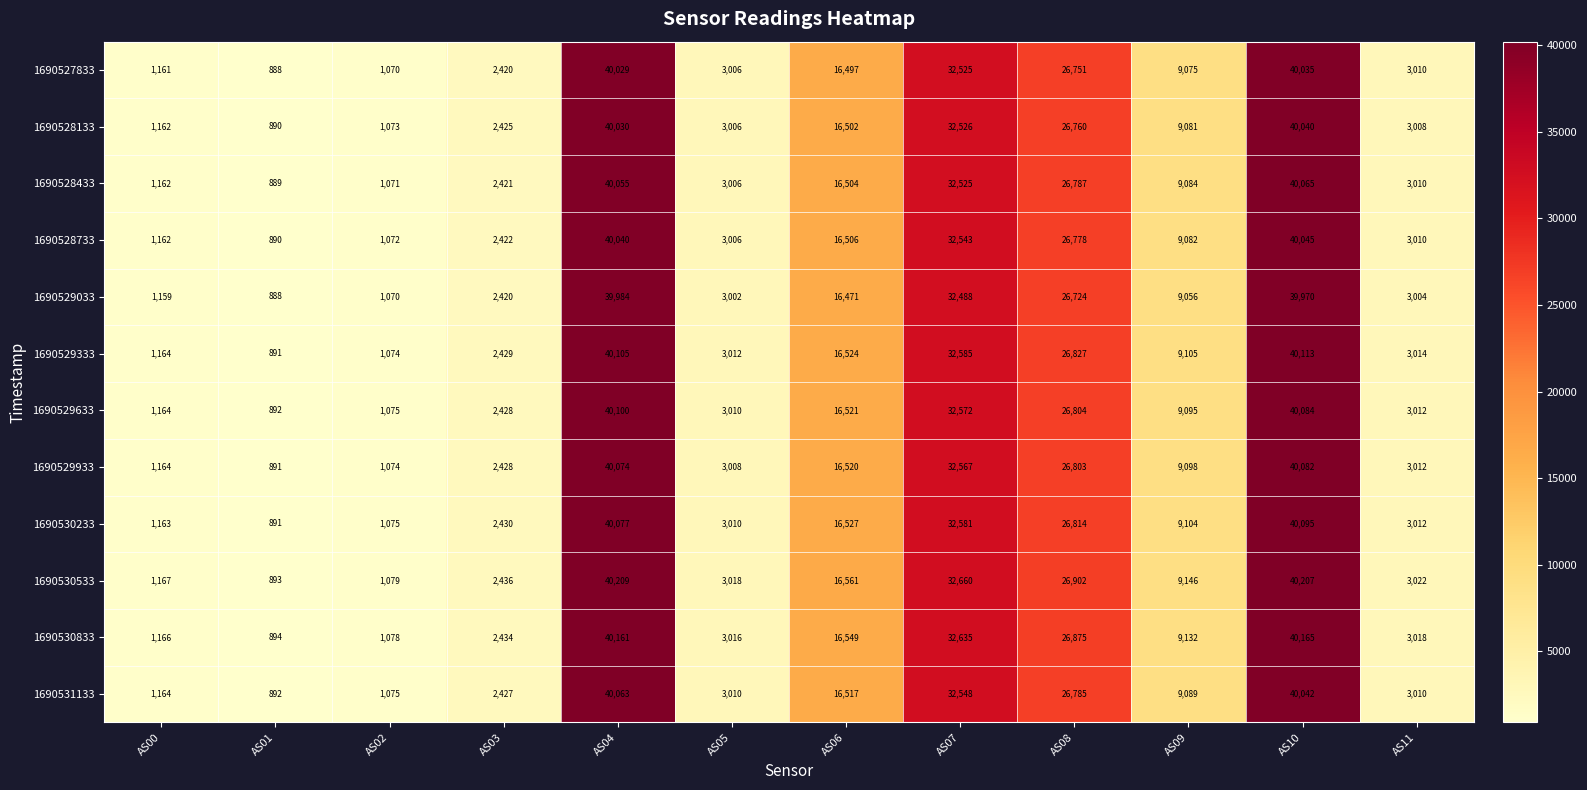

Which series has the widest spread of values?

1690530533